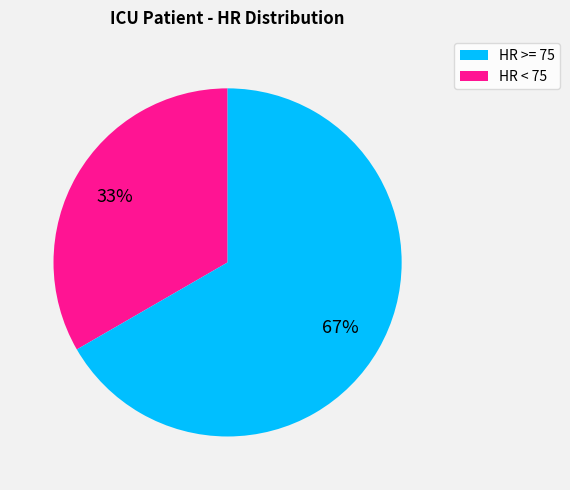

Is there a majority slice in this chart?

Yes